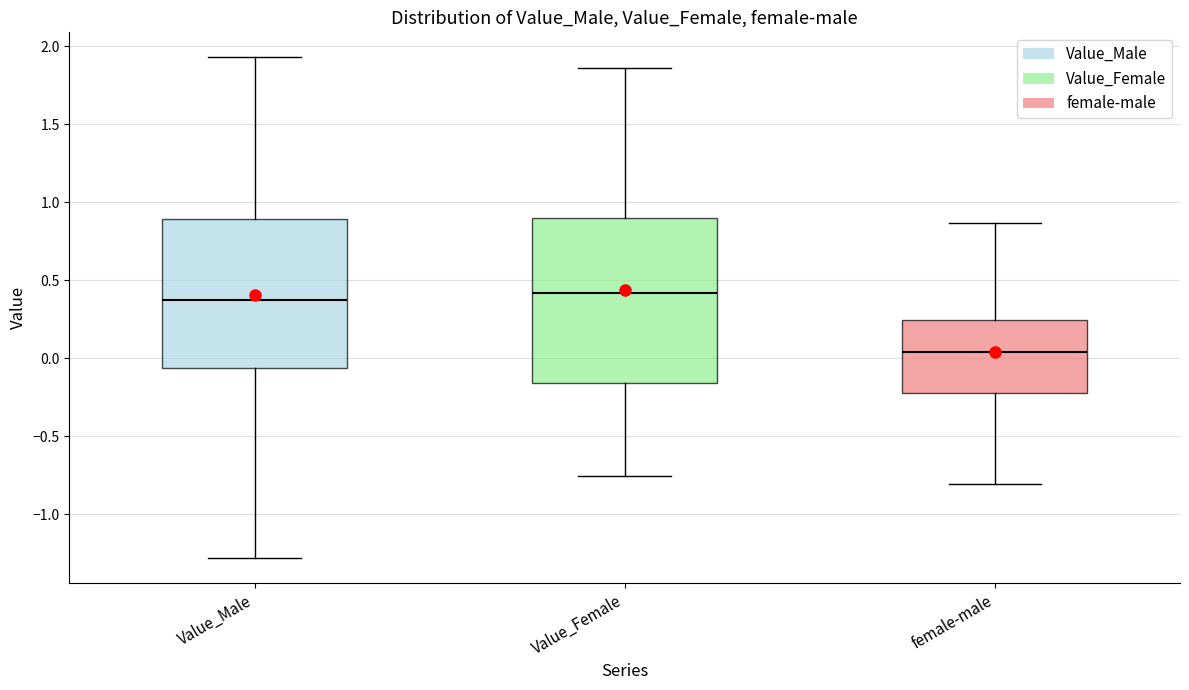

Reading left to right, transcribe this box plot: for each box, give where its median line is, the range the box spans, and where its two whiskers end, as read against the y-axis. The values are not printed on the chart, so give them approximately, as read against the axis.

Value_Male: median 0.35, box -0.05 to 0.90, whiskers -1.30 to 1.95
Value_Female: median 0.40, box -0.15 to 0.90, whiskers -0.75 to 1.85
female-male: median 0.05, box -0.20 to 0.25, whiskers -0.80 to 0.85